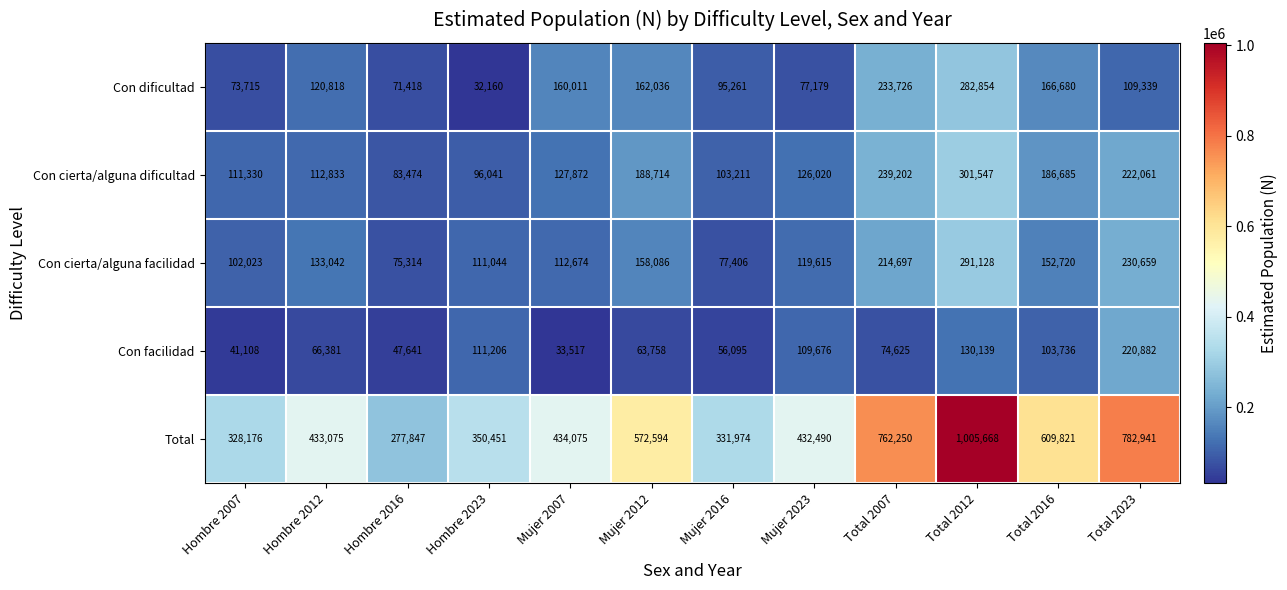

What is the total value across all series at Mujer 2007?

868149